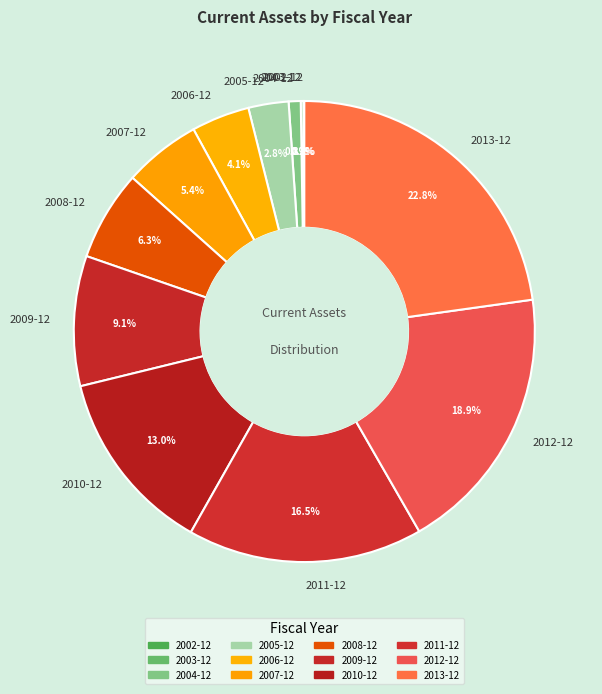

What portion of the pie excludes 2012-12?

81.1%